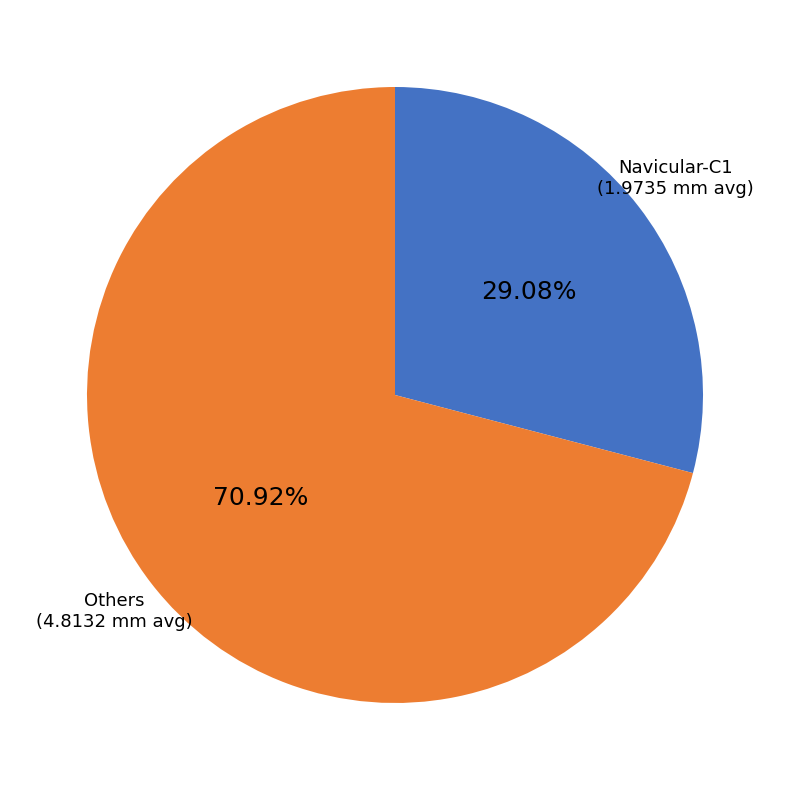

Count the number of slices in the pie.

2